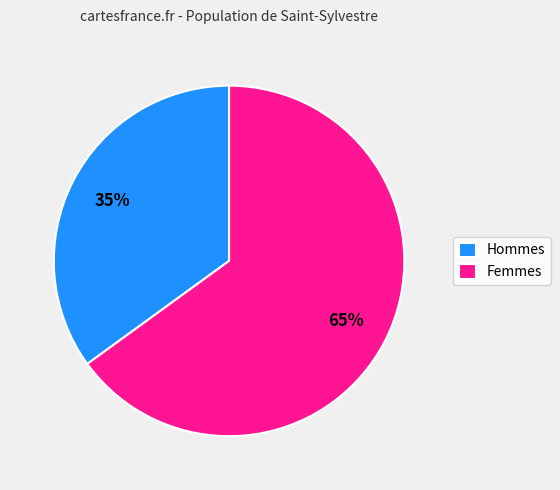

True or false: Hommes accounts for 35% of the total.

True